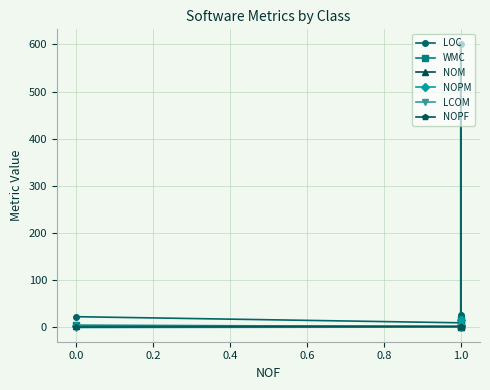

What is the total value across all series at 0.0?

29.0